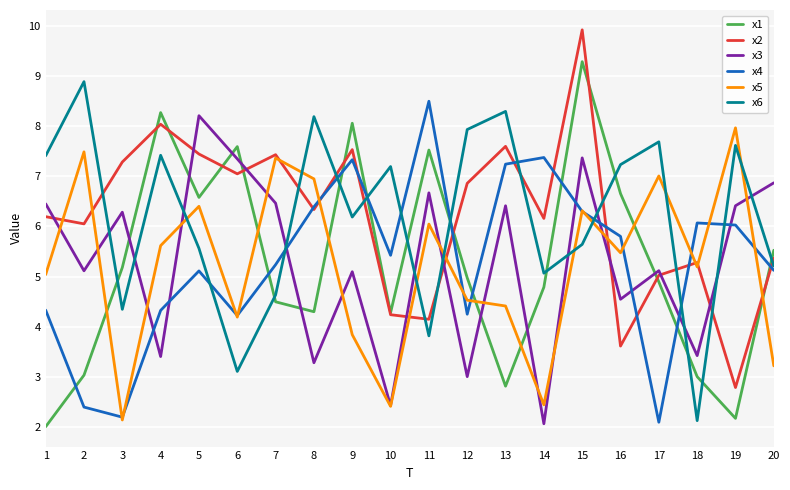

What is the spread (max minus min) of values at 3?

5.1